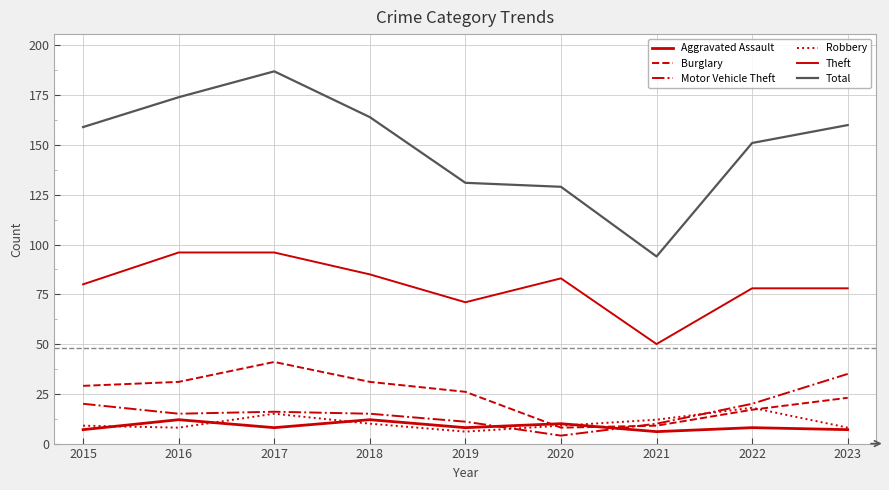

Which series has the largest range (max minus min)?

Total